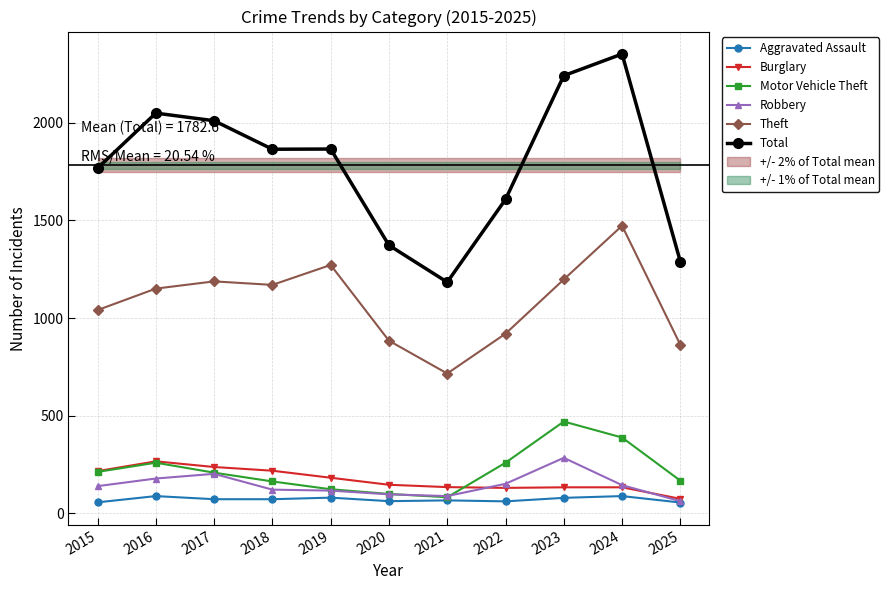

What is the smallest value displayed?

55